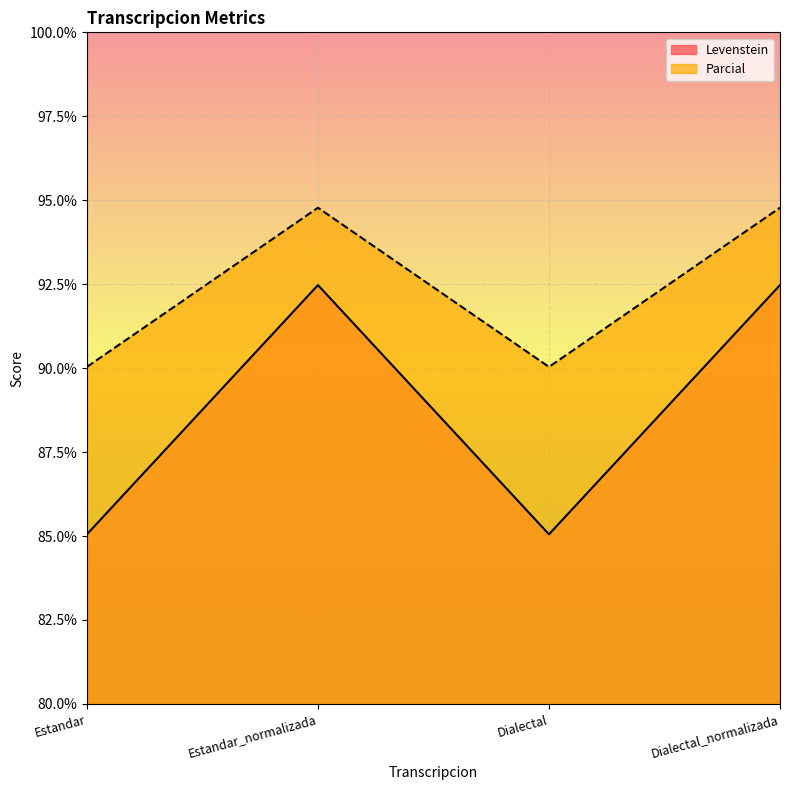

Where is Parcial nearest to the value 92?

Estandar